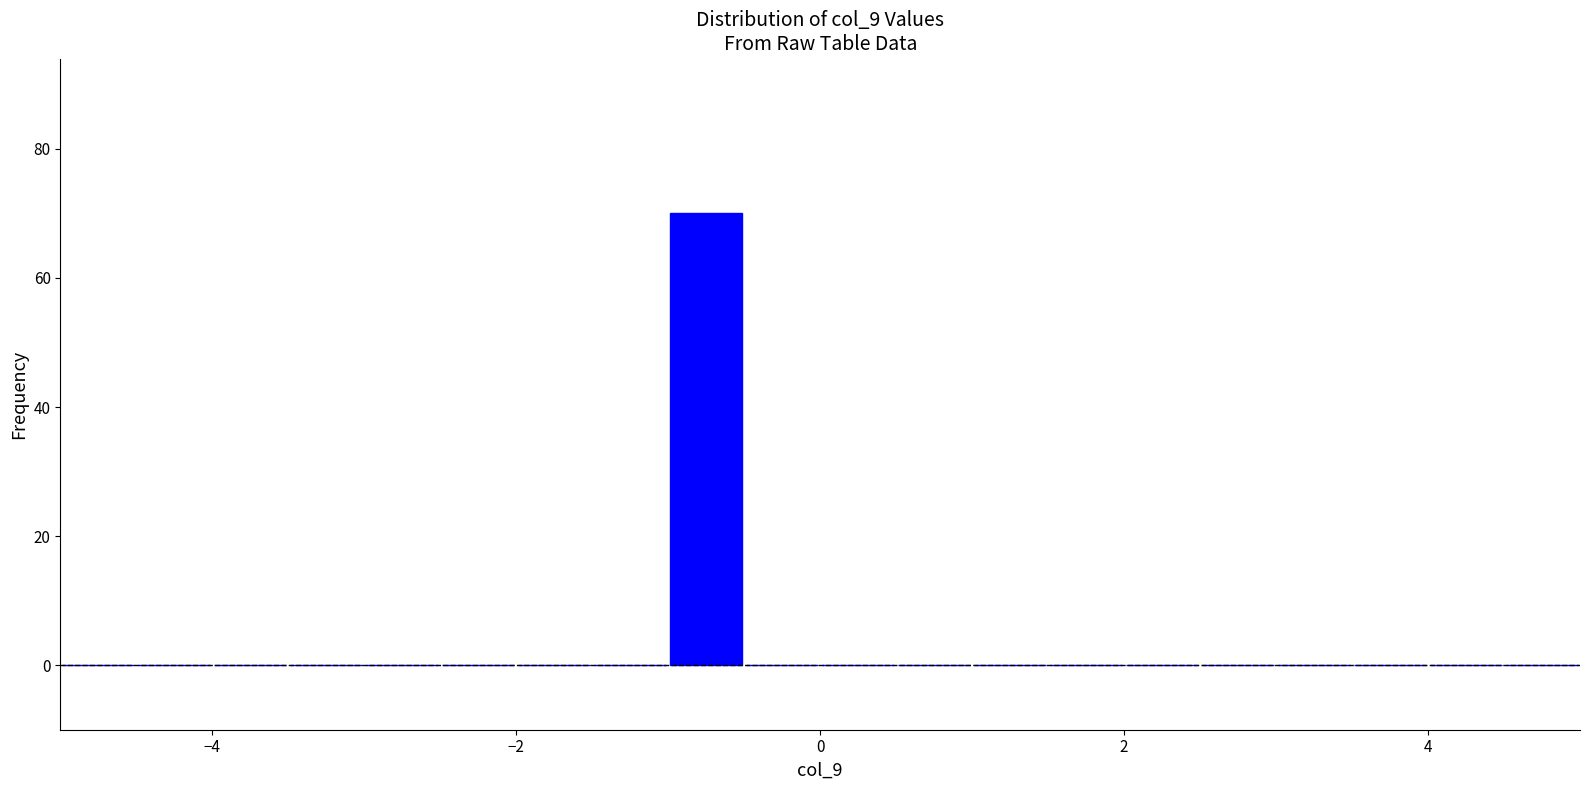

Read against the x-axis, roughly where is the centre of the tallest bar?

-0.8